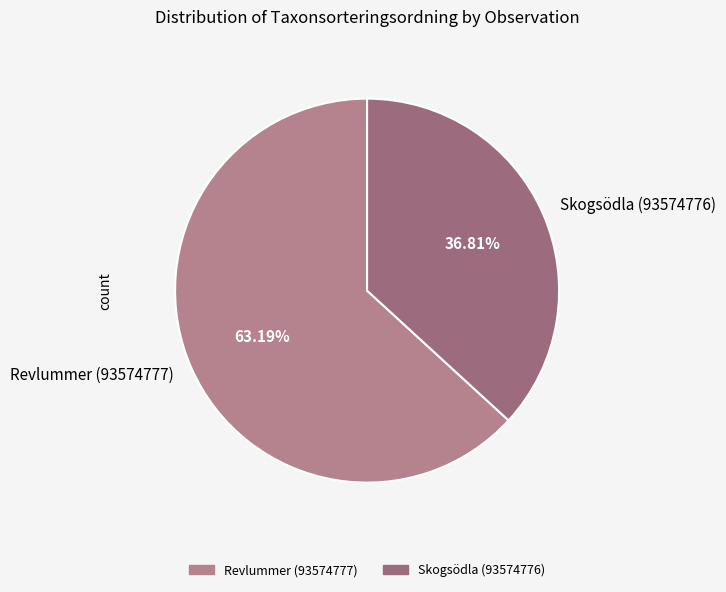

Count the number of slices in the pie.

2